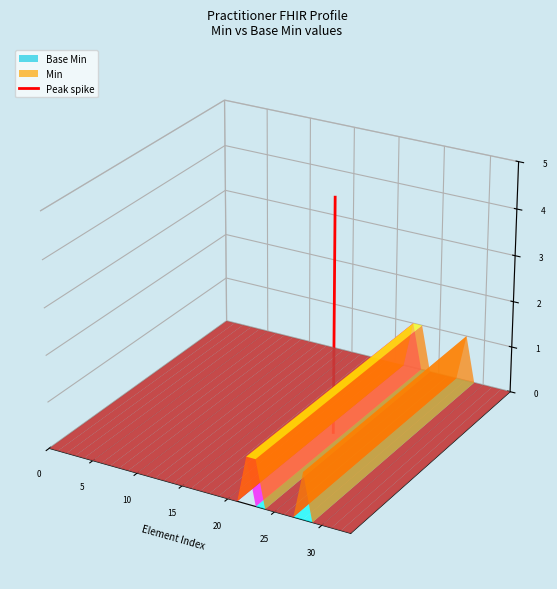

Between 0 and 5, which is larger?

5